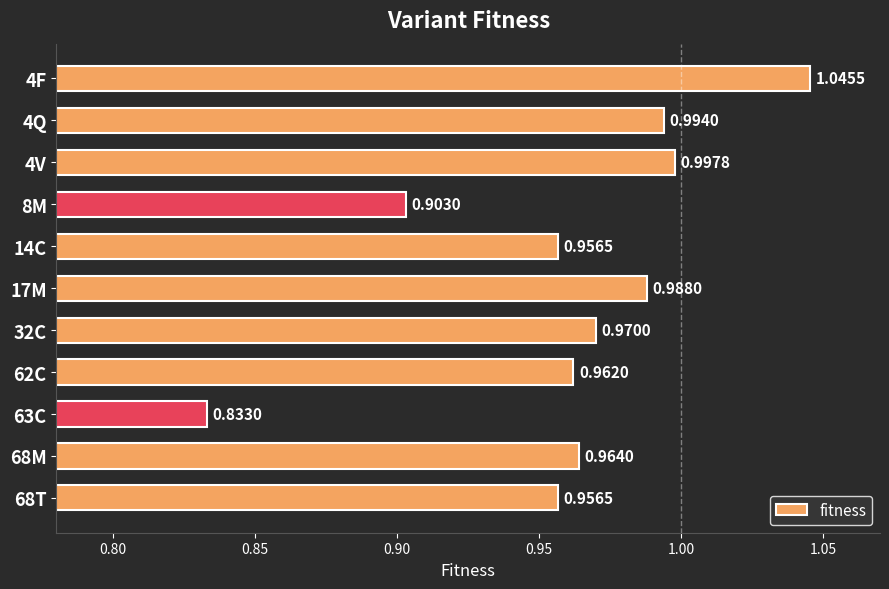

What is the sum of the values at 4F and 32C?

2.0